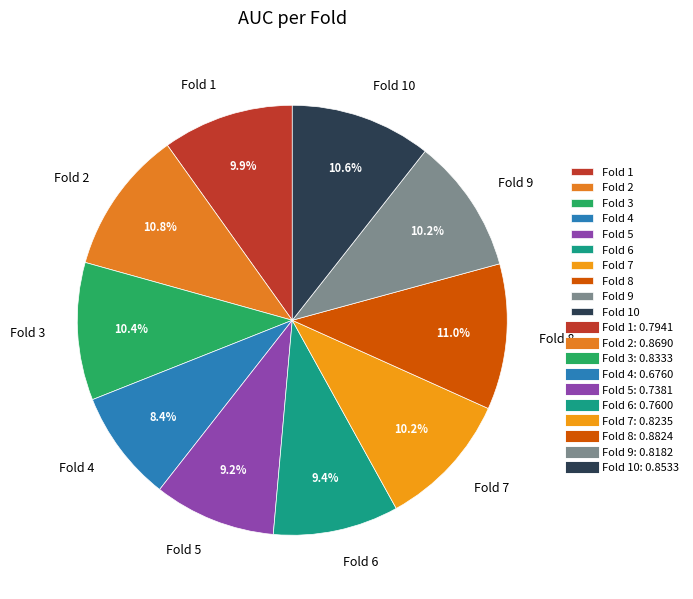

Does any single category account for the majority?

No